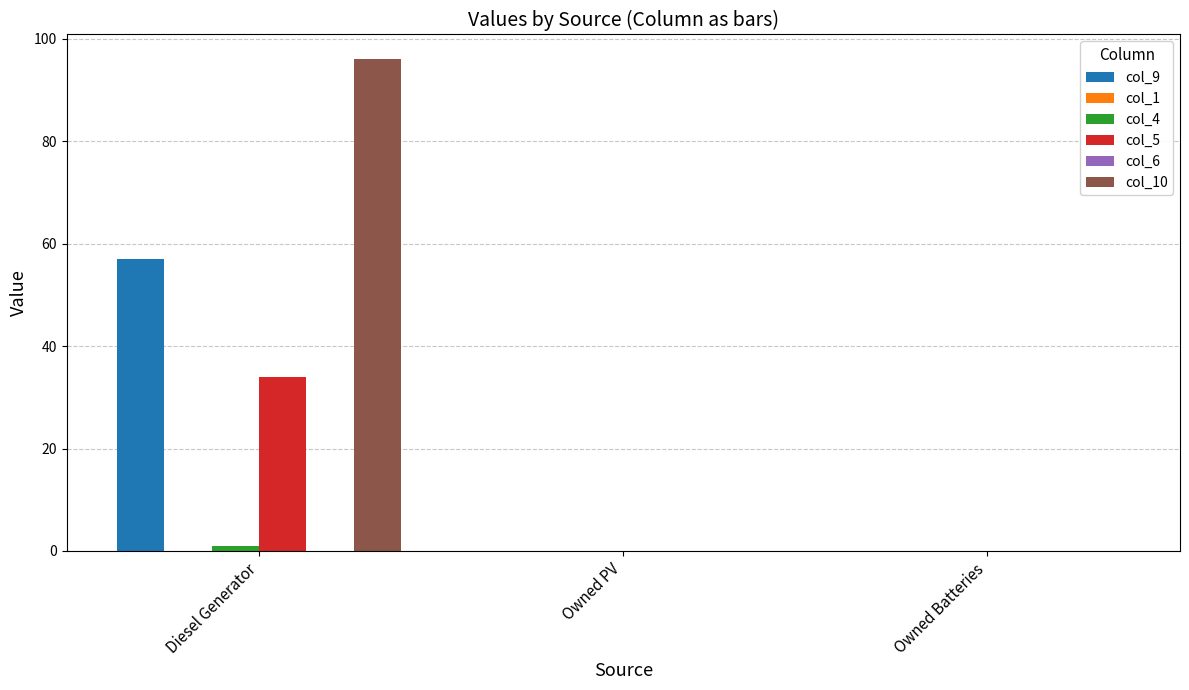

What position from the left is Diesel Generator?

1